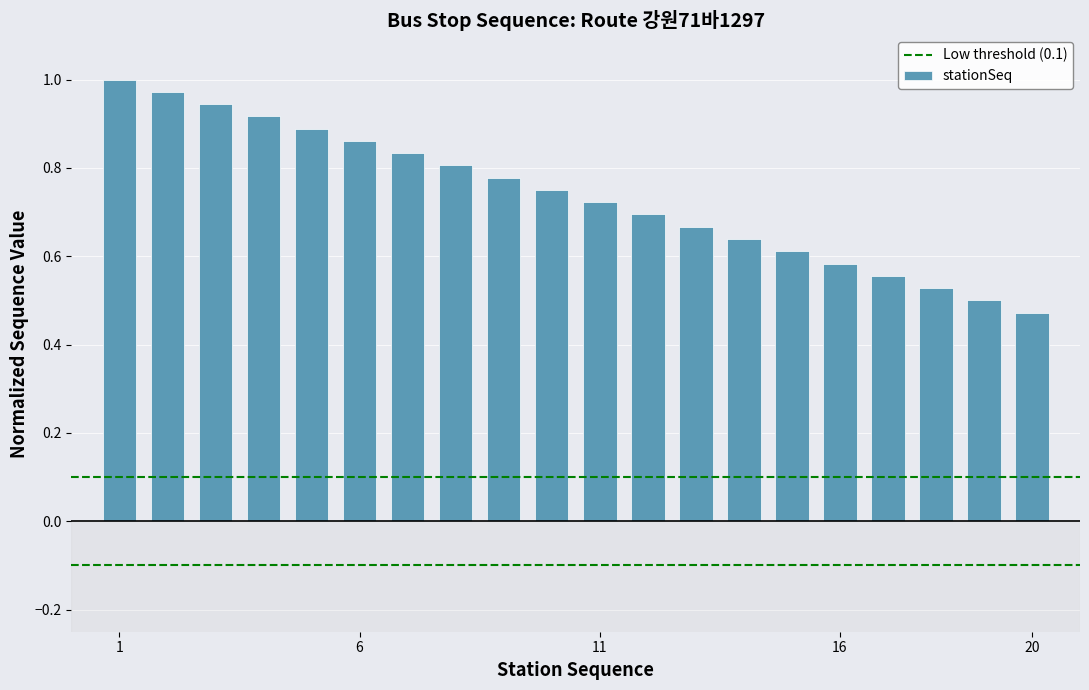

How many data points does each series have?

20